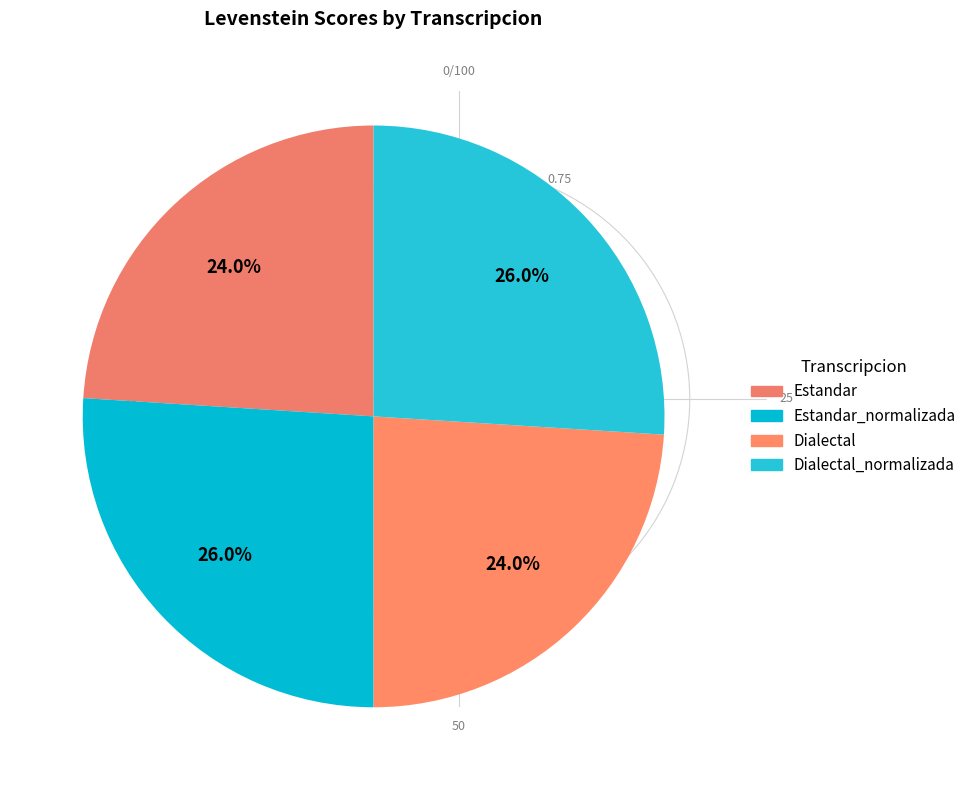

What percentage is the Estandar slice, to the nearest percent?

24%